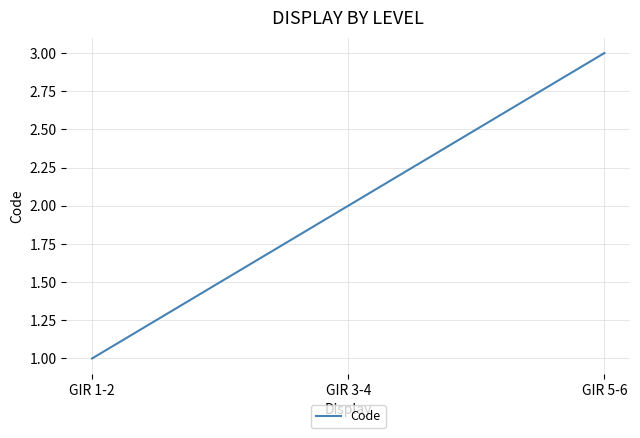

What position from the left is GIR 3-4?

2